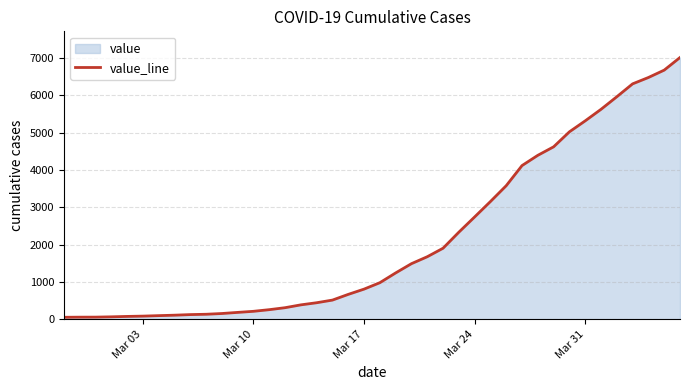

How many data points are less than 980?

20